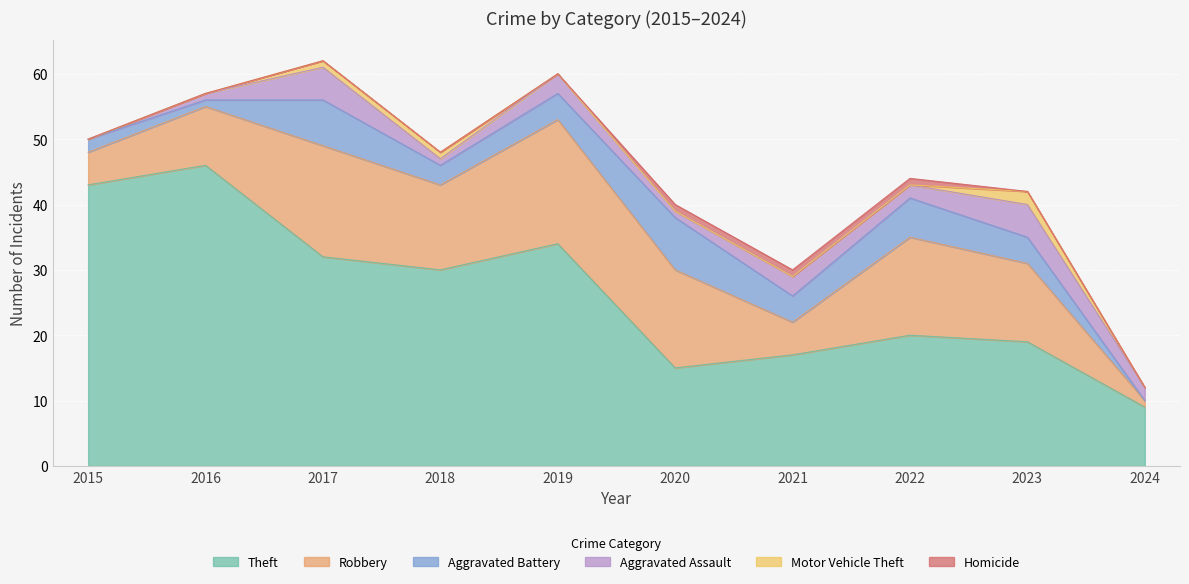

Is the value of Motor Vehicle Theft at 2020 greater than the value of Aggravated Battery at 2023?

No